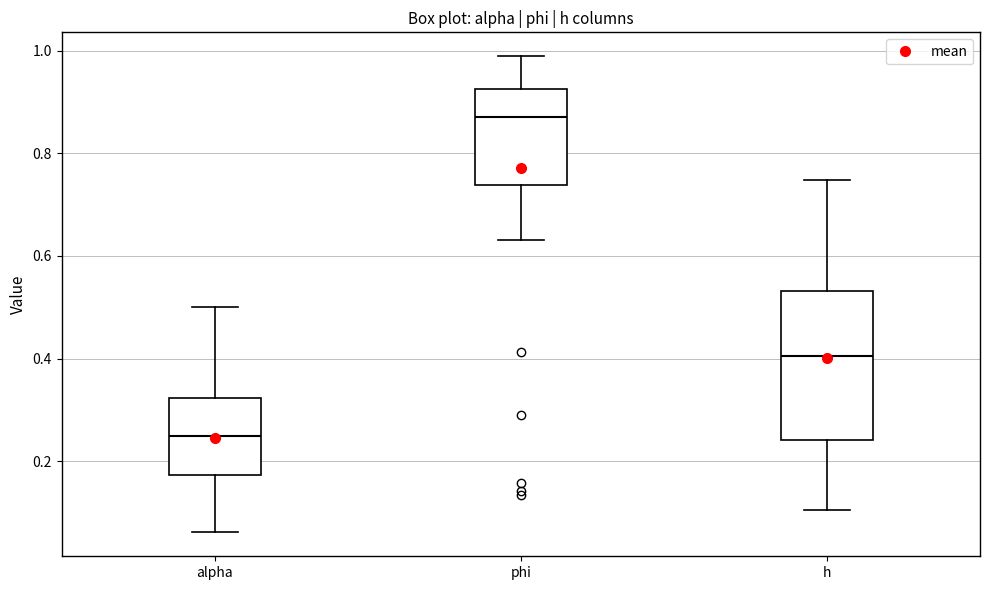

Comparing the boxes themselves (not the whiskers), which one is the tallest?

h